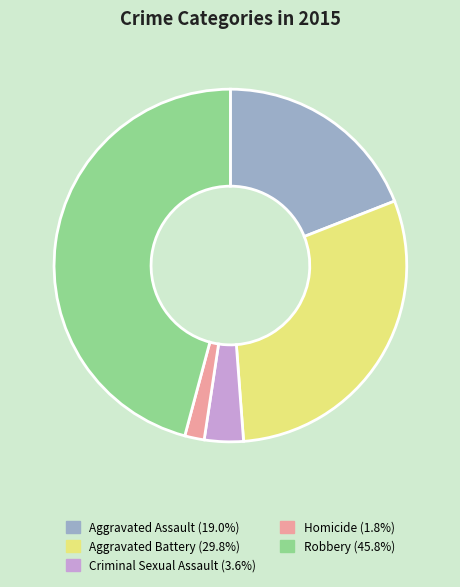

Does any single category account for the majority?

No